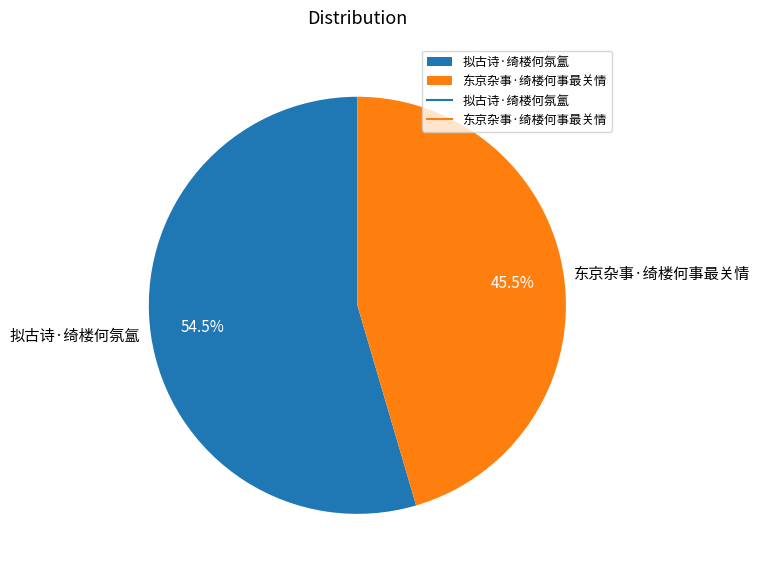

What portion of the pie excludes 拟古诗·绮楼何氛氲?

45.5%